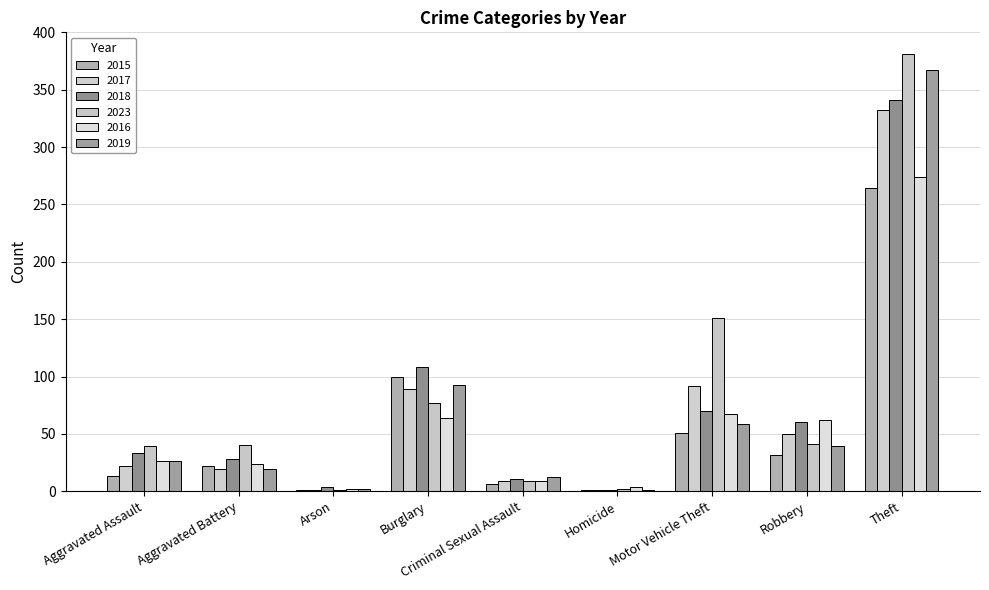

Is it true that 2018 equals 108 at Burglary?

True